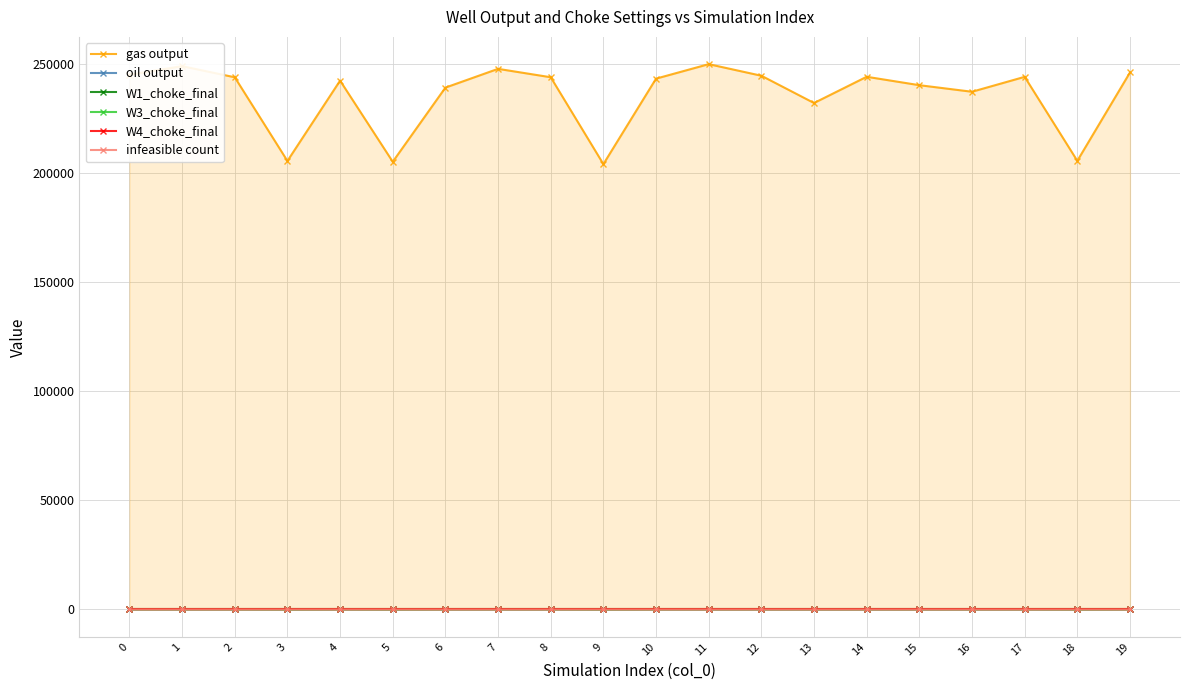

Reading left to right, transcribe all the data shown in this chart.

gas output: 244955.1	248898.0	243801.8	205482.8	242272.4	205103.4	239075.7	247667.2	243820.3	204027.4	243181.8	249817.8	244513.8	232020.3	244037.5	240183.9	237176.0	244006.6	205539.5	245996.9
oil output: 135.9	135.9	135.9	107.0	135.9	107.0	135.9	135.9	135.9	107.0	135.9	135.9	135.9	135.9	135.9	133.1	135.9	135.9	107.0	135.9
W1_choke_final: 73.0	73.0	73.0	73.0	73.0	73.0	73.0	73.0	73.0	73.0	73.0	73.0	73.0	73.0	73.0	73.0	73.0	73.0	73.0	73.0
W3_choke_final: 65.7	65.7	65.7	0.0	65.7	0.0	65.7	65.7	65.7	0.0	65.7	65.7	65.7	65.7	65.7	61.3	65.7	65.7	0.0	65.7
W4_choke_final: 33.3	33.3	33.3	33.3	33.3	33.3	33.3	33.3	33.3	33.3	33.3	33.3	33.3	33.3	33.3	33.3	33.3	33.3	33.3	33.3
infeasible count: 0.0	0.0	0.0	1.0	0.0	1.0	0.0	0.0	0.0	1.0	0.0	0.0	0.0	0.0	0.0	0.0	0.0	0.0	1.0	0.0